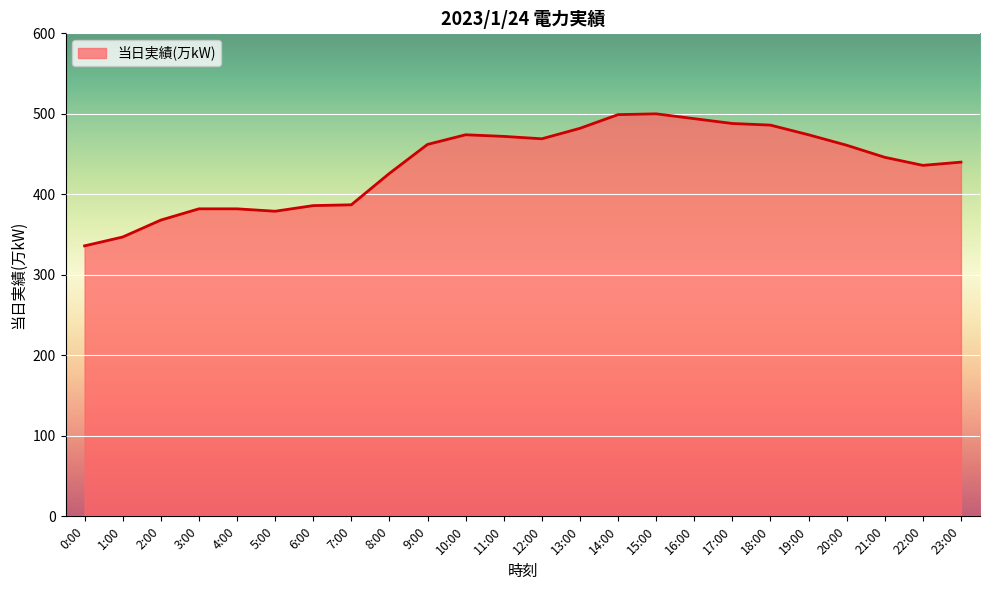

True or false: the data shows 474 at 10:00.

True